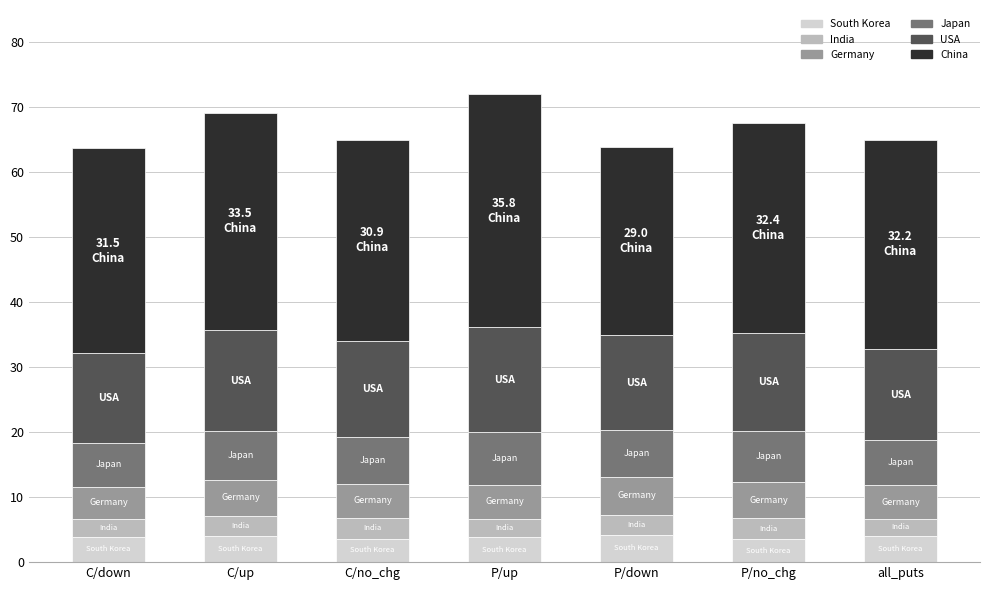

Is it true that South Korea equals 6.4 at P/up?

False